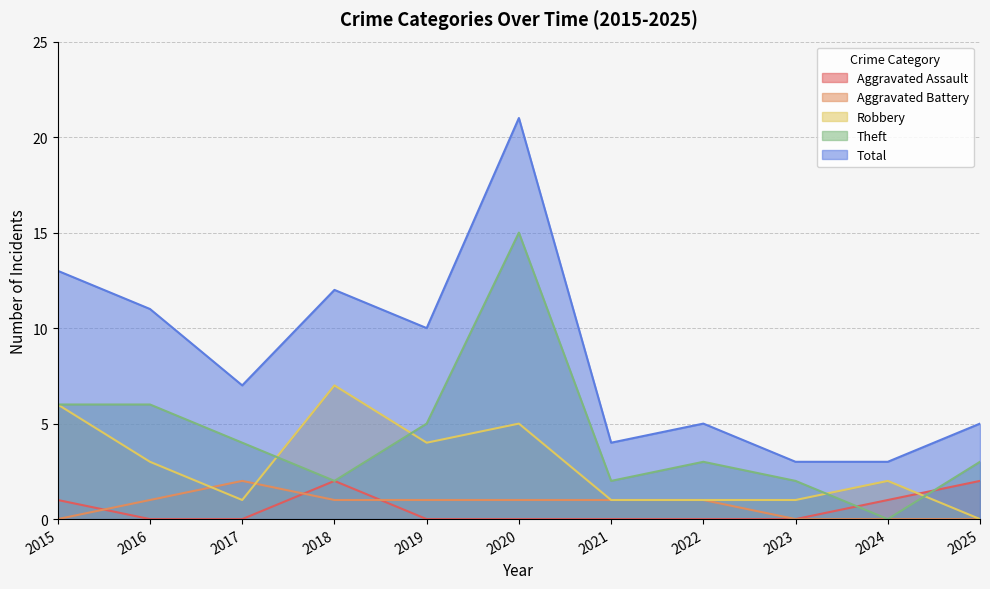

The Aggravated Battery series shows 1 at 2021. True or false?

True